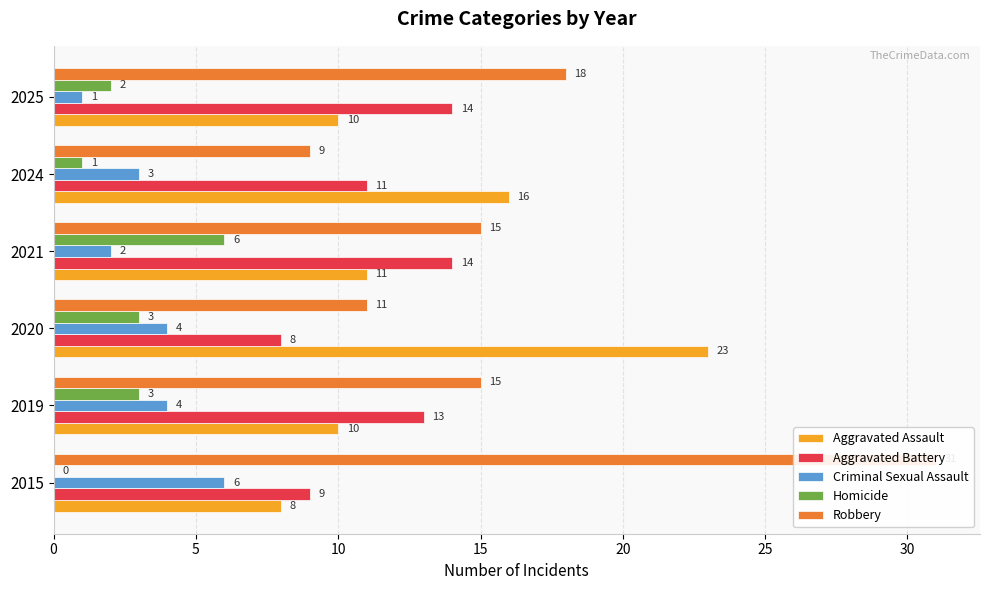

Which has a higher value, 2021 or 2020?

2020